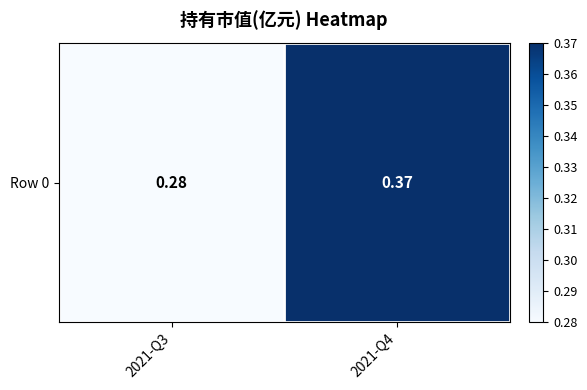

What is the sum of the values at 2021-Q4 and 2021-Q3?

0.7